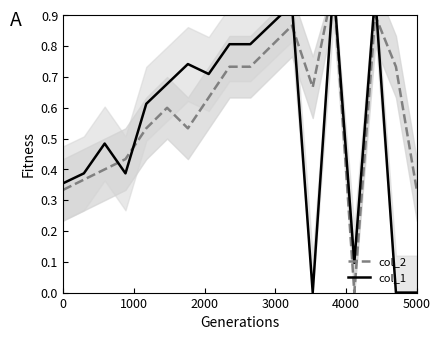

Which series ends up on top after the final intersection of col_2 and col_1?

col_2